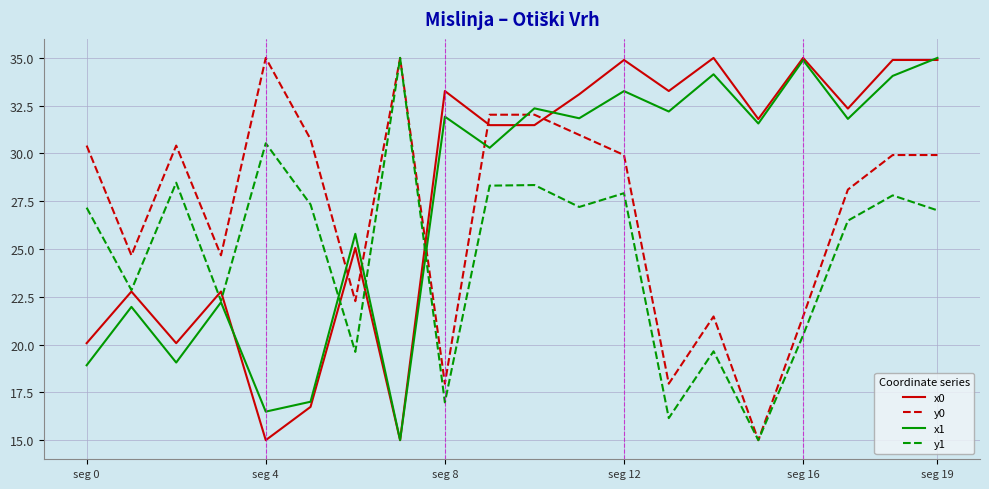

What is the smallest value displayed?

15.0